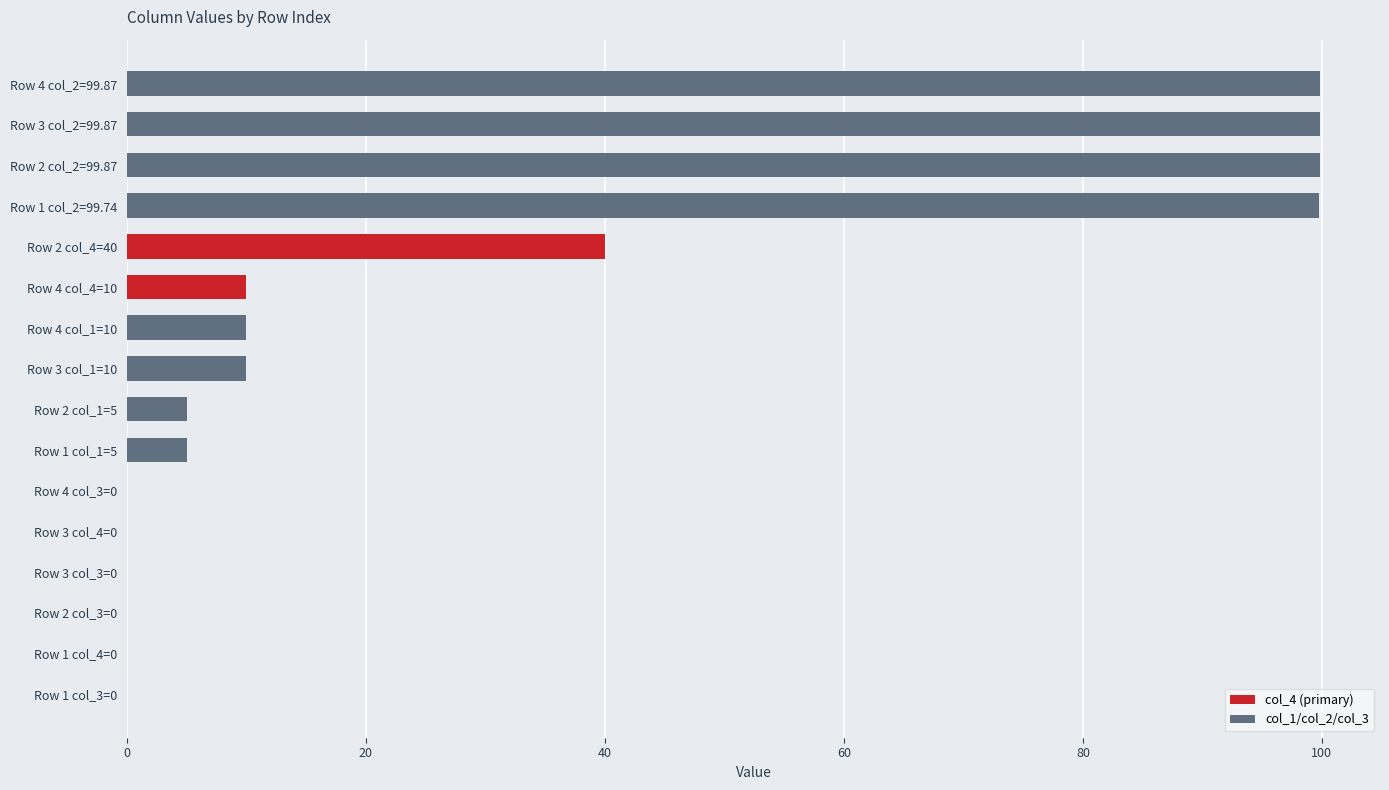

Reading right to left, transcribe all the data shown in this chart.

col_4: 10.0	0.0	40.0	0.0
col_1: 10.0	10.0	5.0	5.0
col_2: 99.9	99.9	99.9	99.7
col_3: 0.0	0.0	0.0	0.0